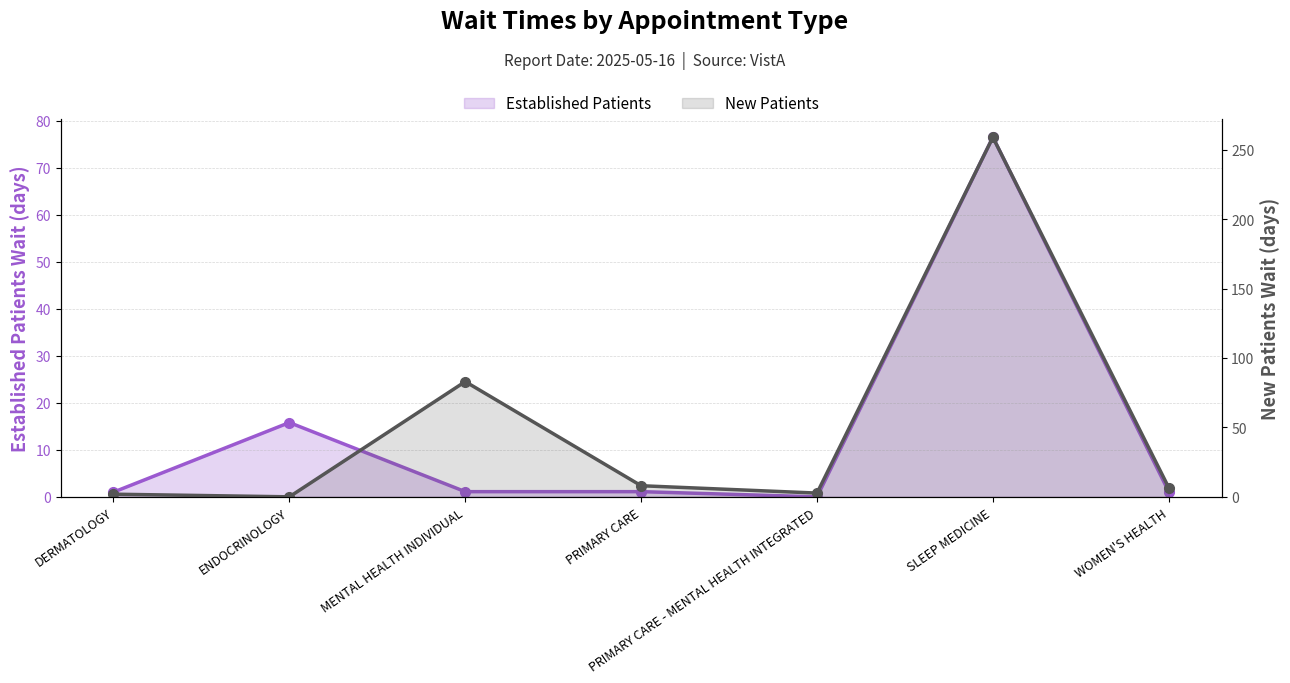

At which category is the sum across all series the highest?

SLEEP MEDICINE